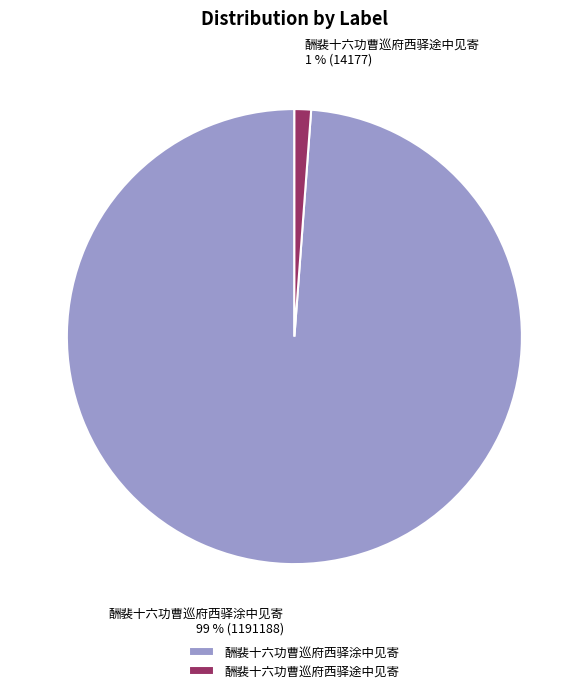

How many segments does this pie chart have?

2